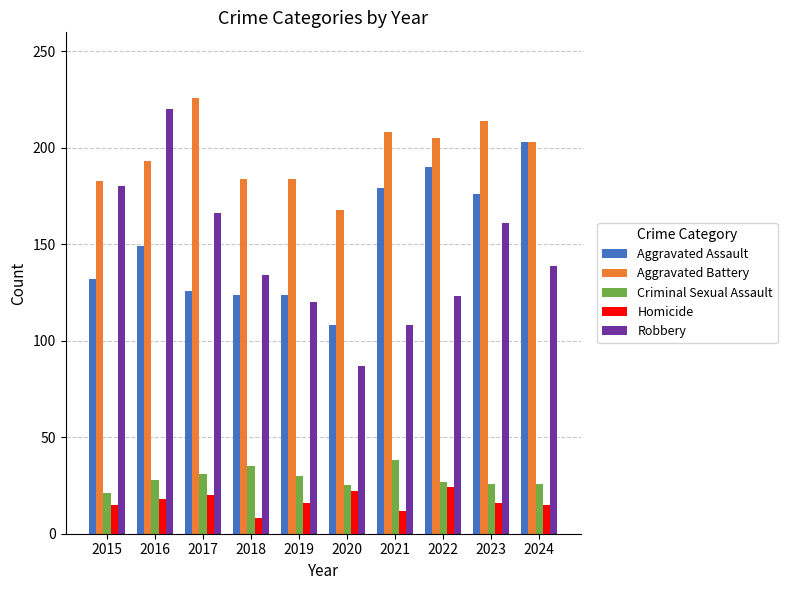

How many data points in Aggravated Battery are less than 203?

5